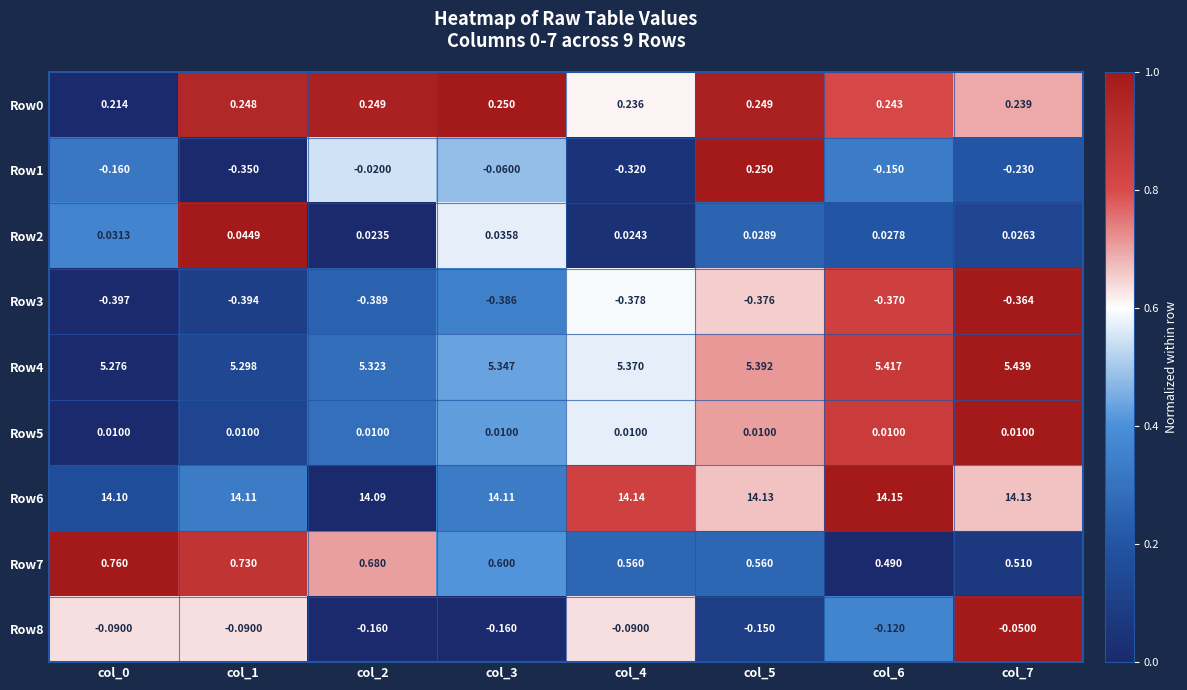

Is the value of Row7 at col_2 greater than the value of Row8 at col_1?

Yes